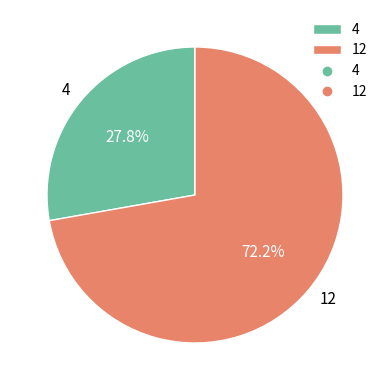

Count the number of slices in the pie.

2